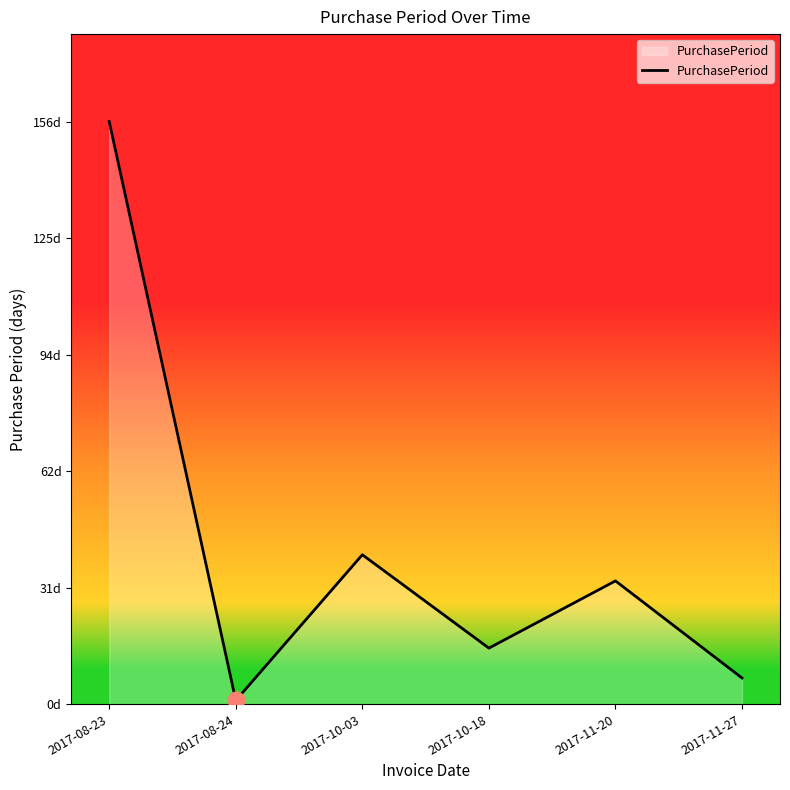

True or false: the data shows 40 at 2017-10-03.

True